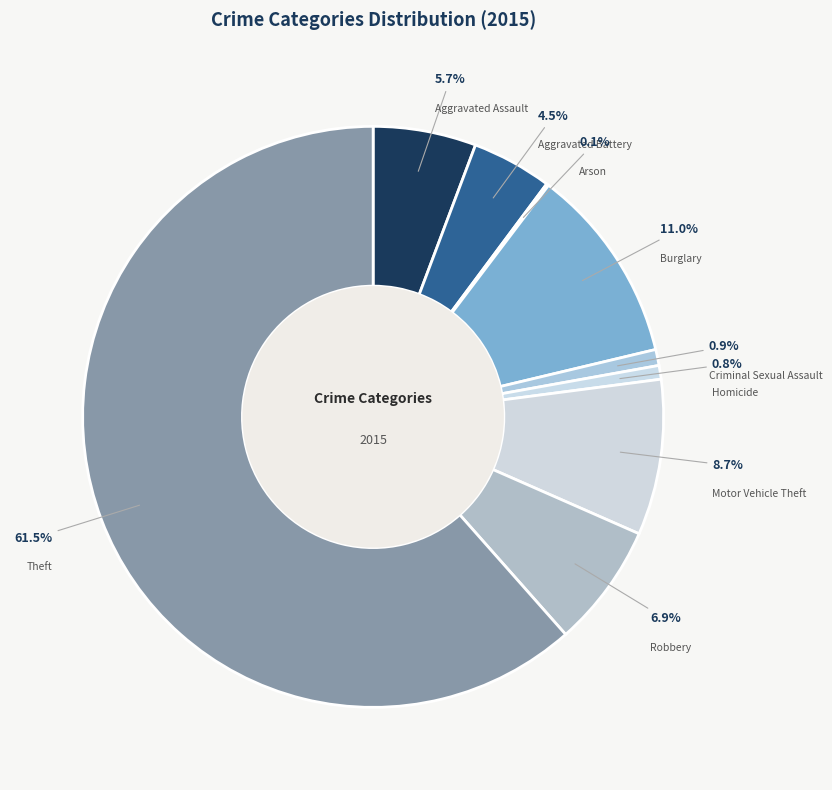

How much of the chart is everything except Motor Vehicle Theft?

91.3%